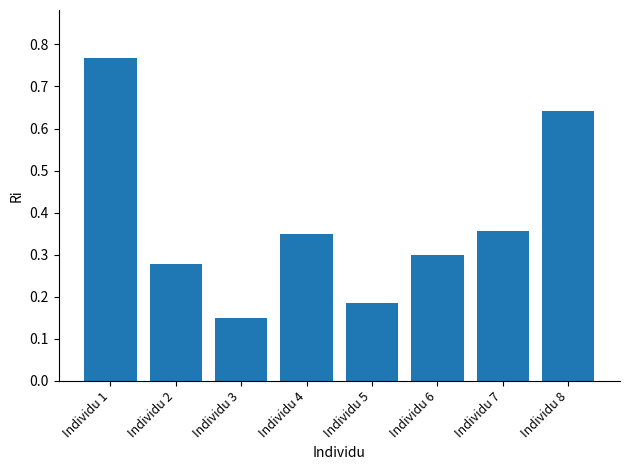

Which category has the lowest value across all series?

Individu 3